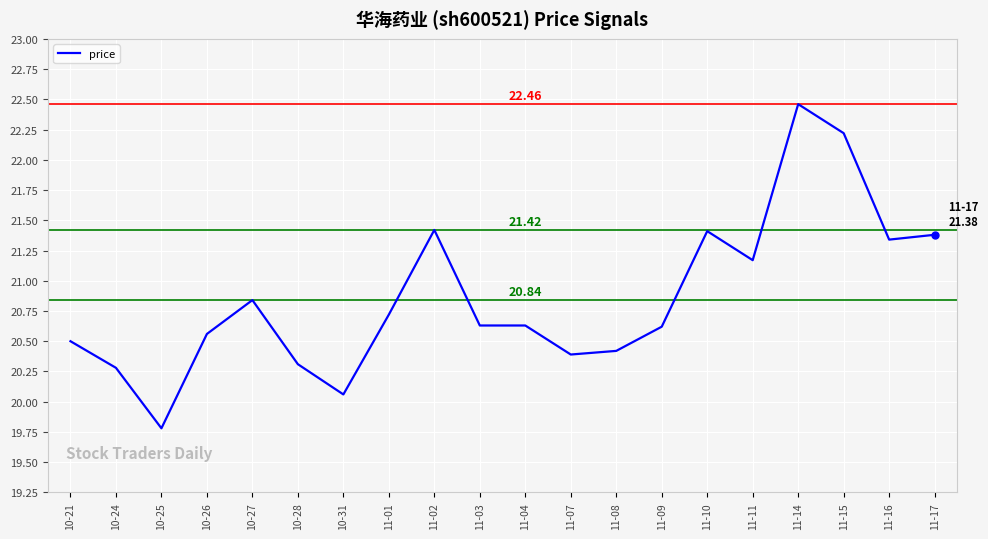

What is the difference between the values at 11-02 and 10-31?

1.4